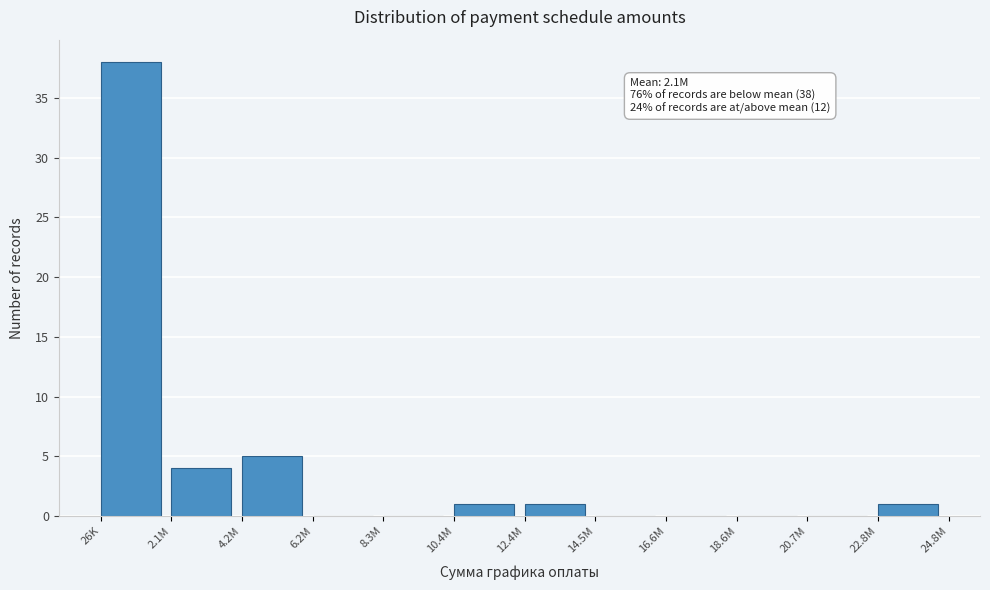

Reading left to right, list all the values displayed in this chart.

26K=38	2.1M=4	4.2M=5	6.2M=0	8.3M=0	10.4M=1	12.4M=1	14.5M=0	16.6M=0	18.6M=0	20.7M=0	22.8M=1